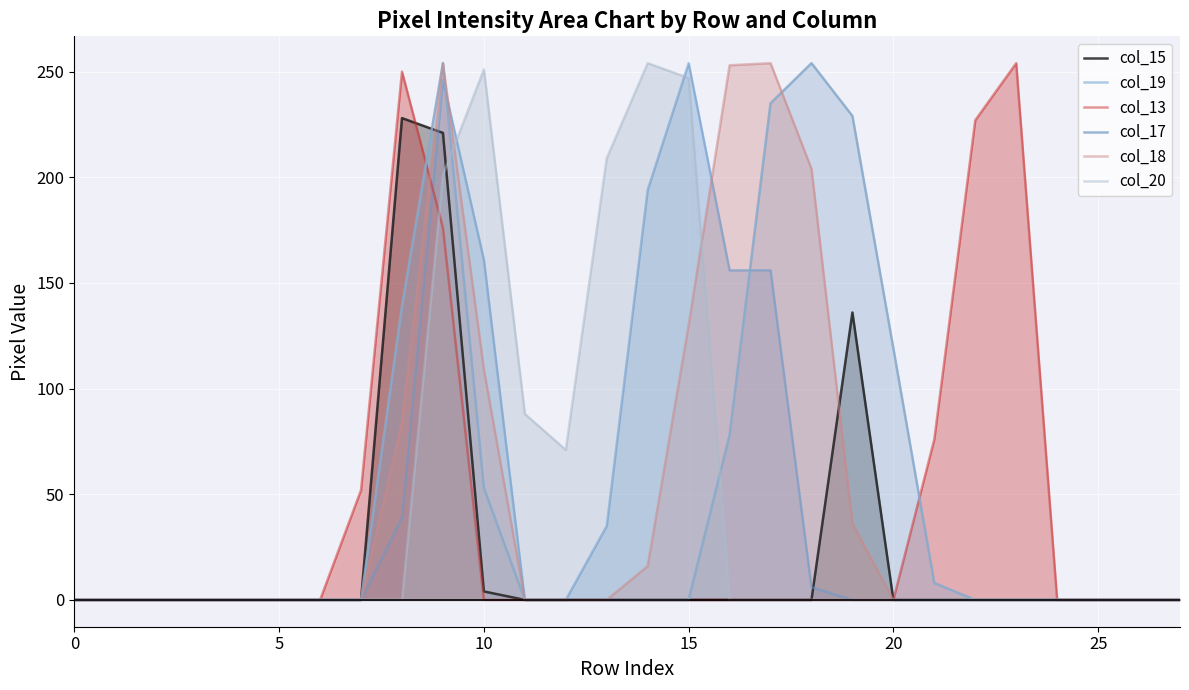

Which series has the largest range (max minus min)?

col_19